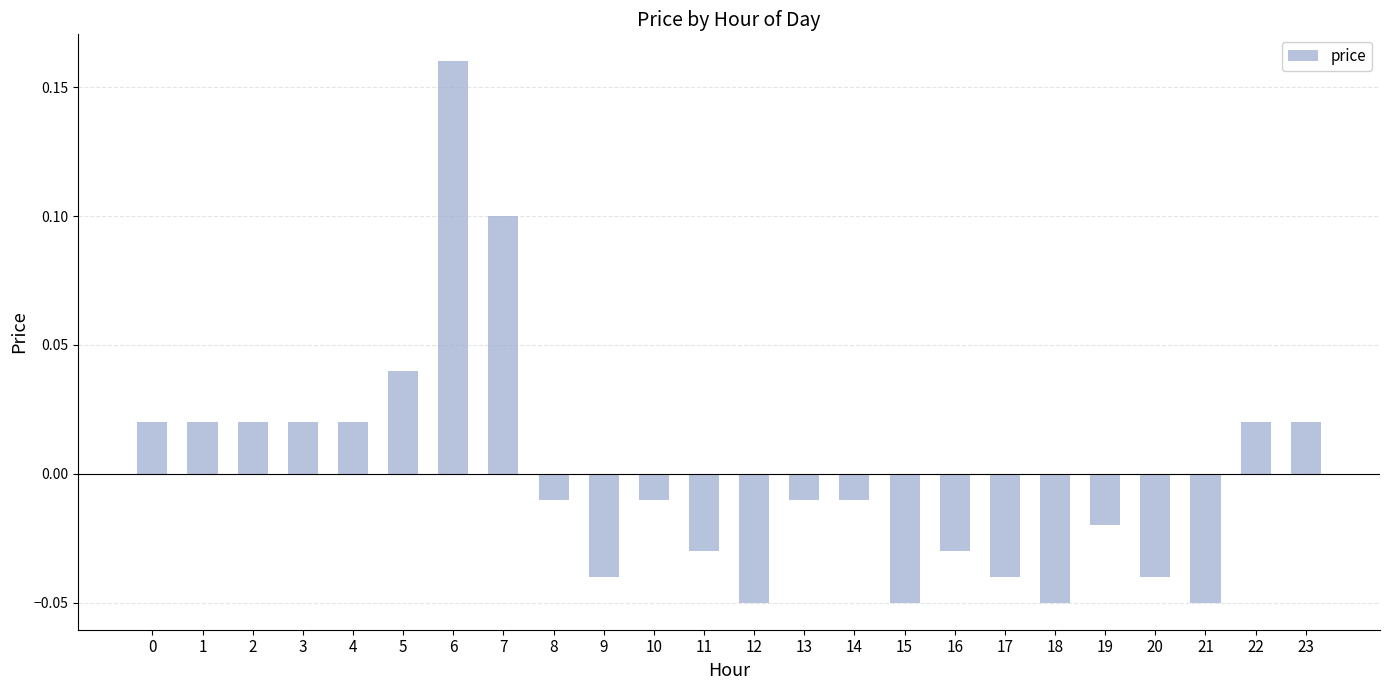

The chart shows a value of -0.0 at 21. True or false?

False